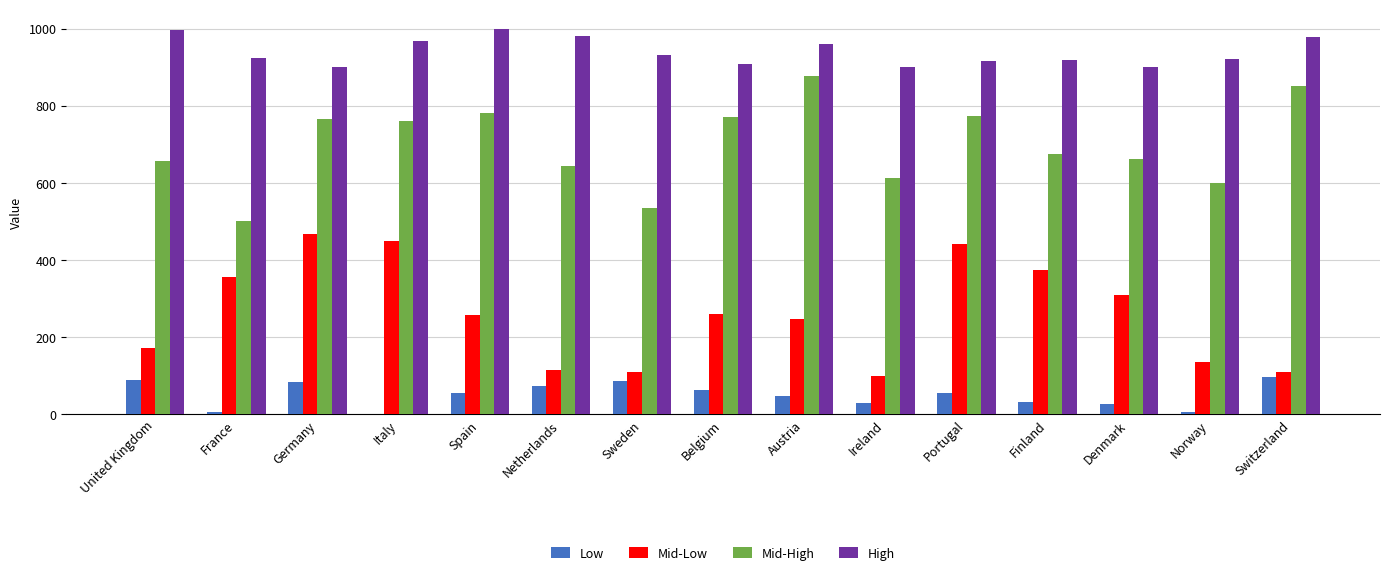

Between Germany and Norway, which series saw the biggest shift?

Mid-Low